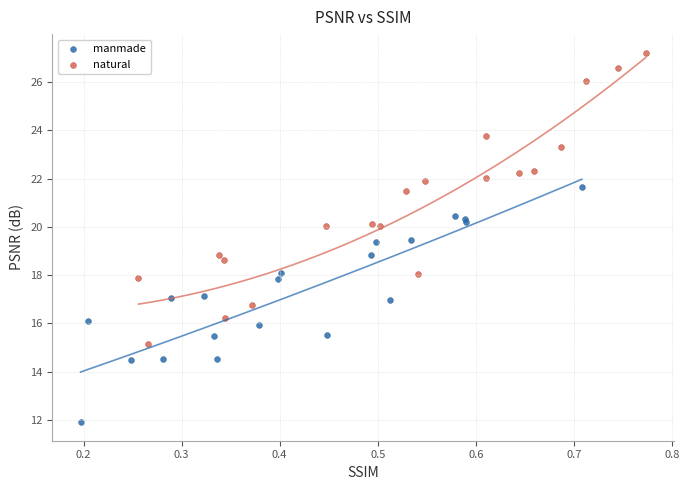

Which series has the largest Y range (max minus min)?

natural